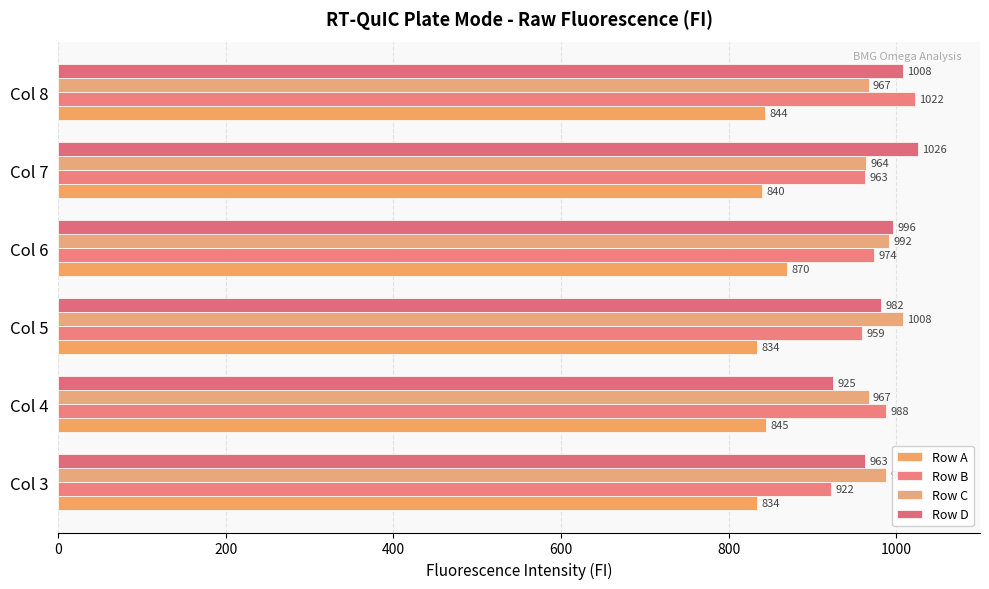

How many categories are shown in the chart?

6